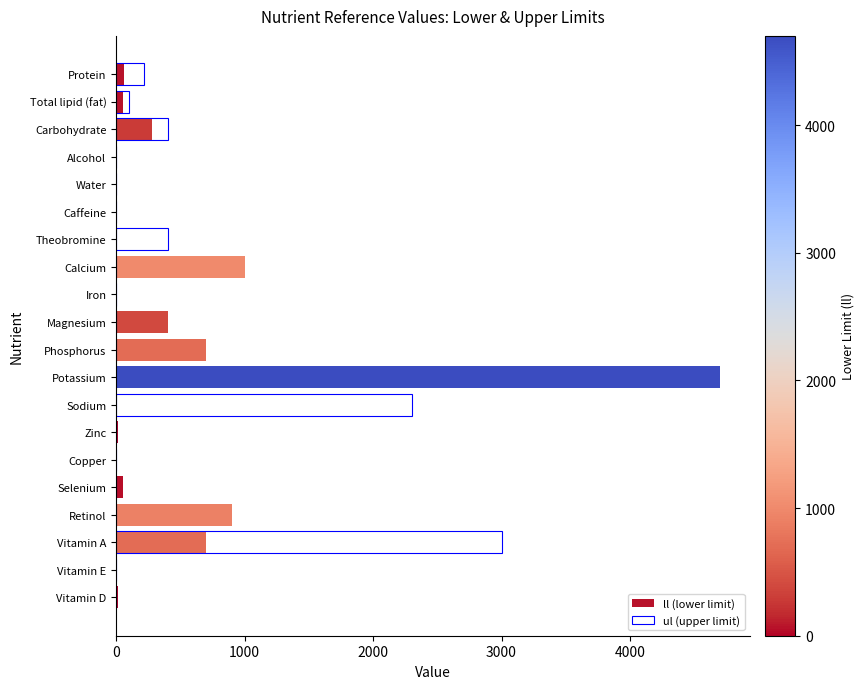

Rank the series at Vitamin A from lowest to highest value.

ll (lower limit), ul (upper limit)